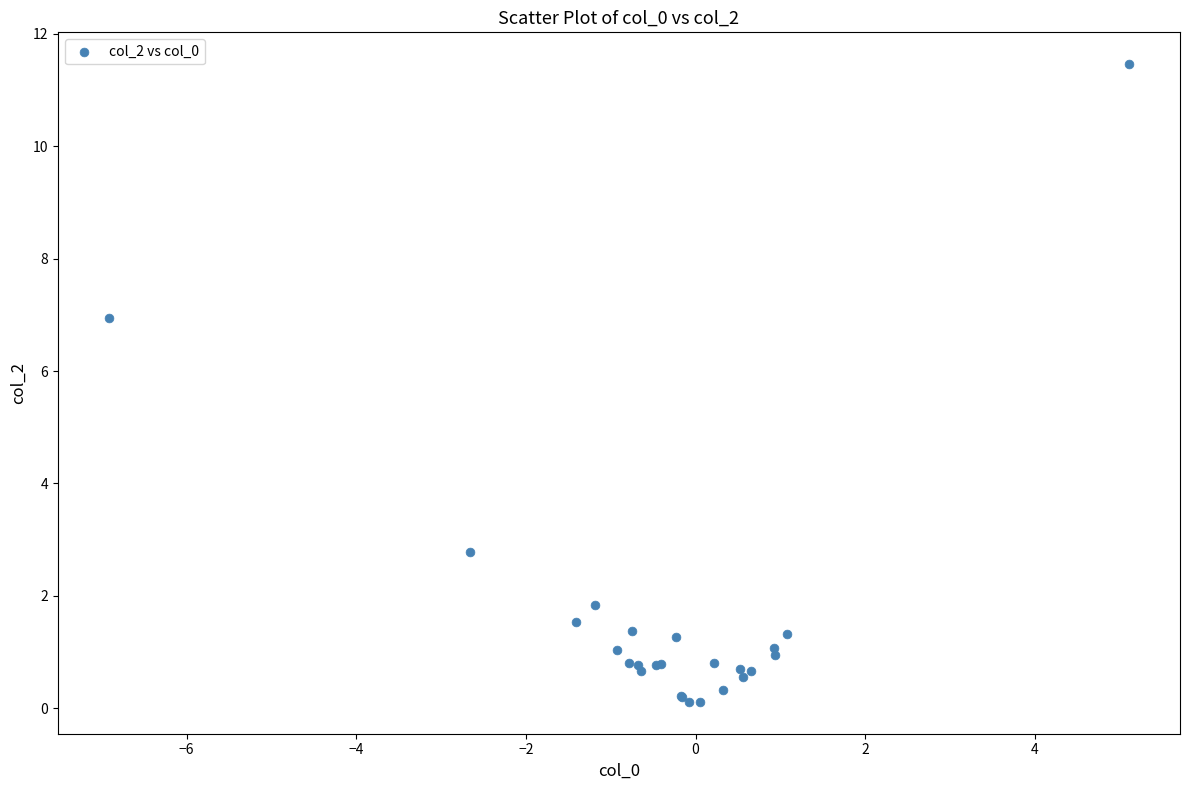

What Y value in the scatter plot is closest to 5?

6.9